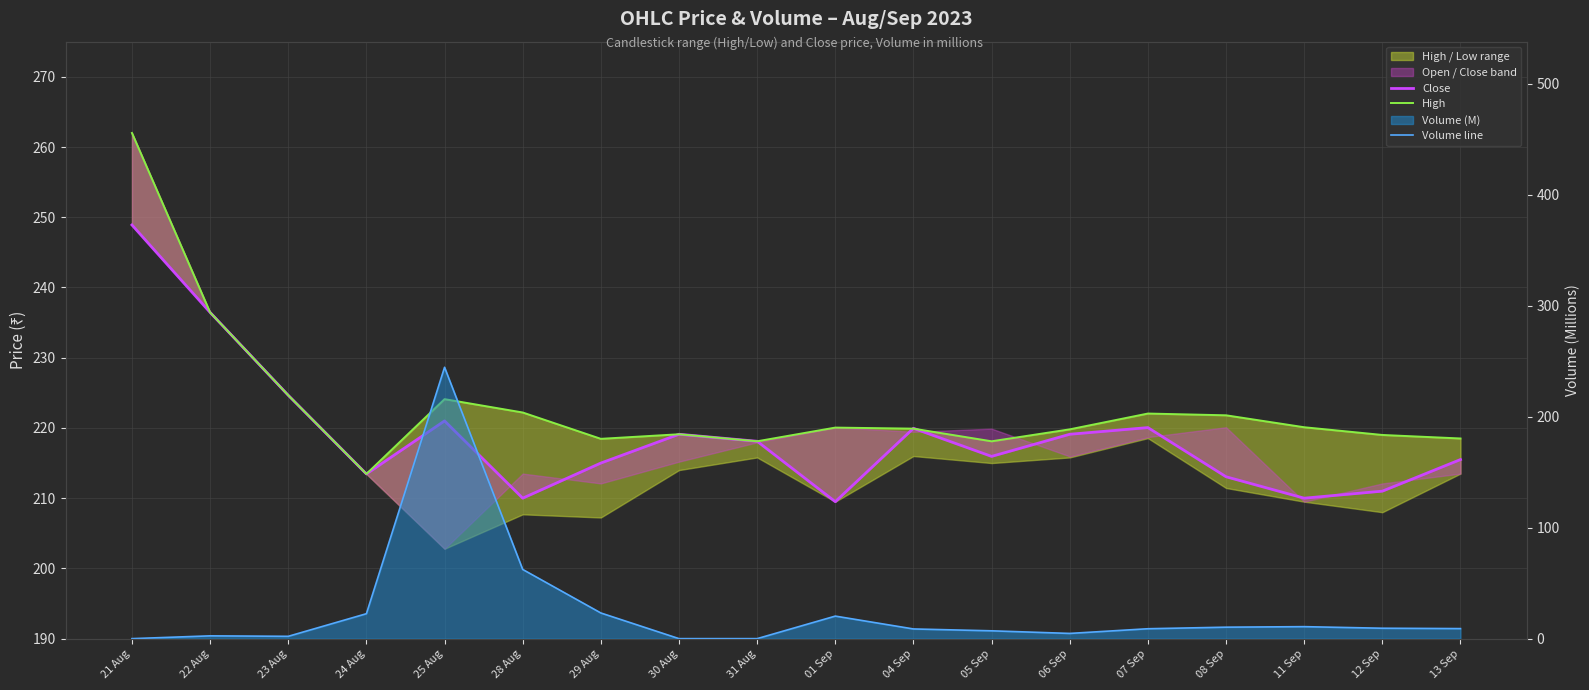

Reading left to right, list all the values displayed in this chart.

Close: 21 Aug=248.9	22 Aug=236.4	23 Aug=224.7	24 Aug=213.4	25 Aug=221.0	28 Aug=210.0	29 Aug=215.0	30 Aug=219.1	31 Aug=218.1	01 Sep=209.5	04 Sep=219.9	05 Sep=215.9	06 Sep=219.1	07 Sep=220.1	08 Sep=213.1	11 Sep=210.0	12 Sep=211.0	13 Sep=215.5
High: 21 Aug=262.0	22 Aug=236.4	23 Aug=224.7	24 Aug=213.4	25 Aug=224.1	28 Aug=222.2	29 Aug=218.4	30 Aug=219.1	31 Aug=218.1	01 Sep=220.1	04 Sep=219.9	05 Sep=218.1	06 Sep=219.8	07 Sep=222.1	08 Sep=221.8	11 Sep=220.1	12 Sep=219.0	13 Sep=218.5
Volume line: 21 Aug=0.0	22 Aug=2.5	23 Aug=2.1	24 Aug=22.5	25 Aug=244.6	28 Aug=62.4	29 Aug=23.1	30 Aug=0.0	31 Aug=0.0	01 Sep=20.3	04 Sep=8.7	05 Sep=7.0	06 Sep=4.7	07 Sep=8.9	08 Sep=10.3	11 Sep=10.8	12 Sep=9.4	13 Sep=9.1